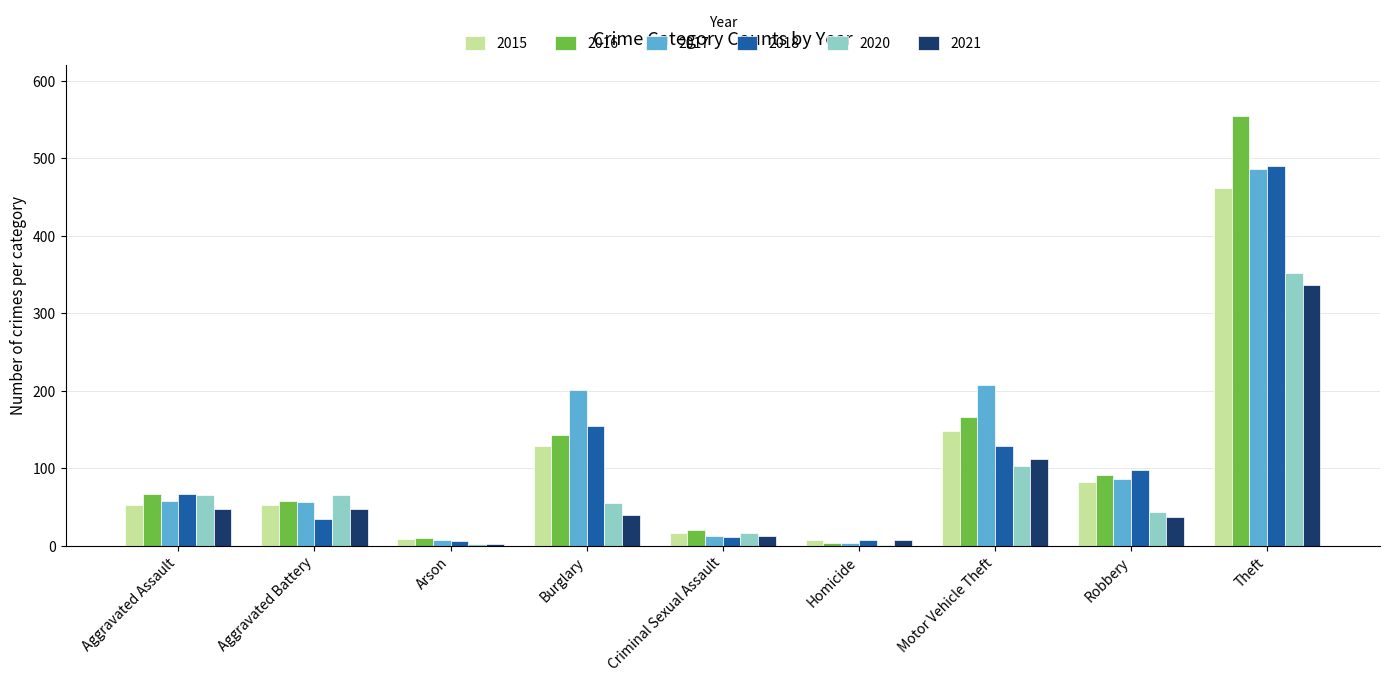

What is the average value of the 2016 series?

124